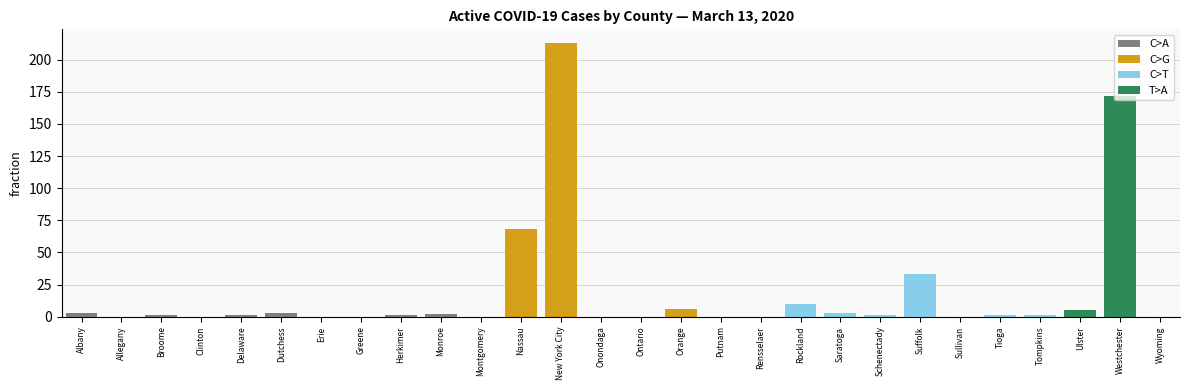

Are the bars horizontal?

No